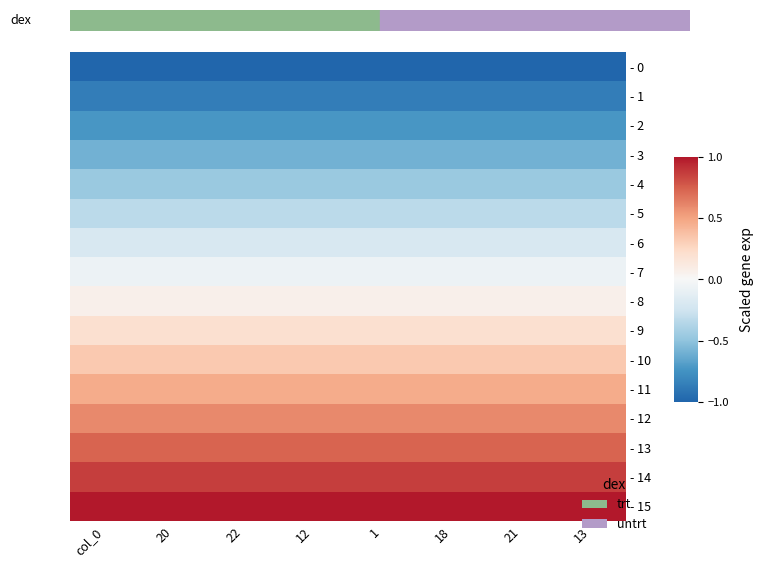

Between 22 and 18, which series saw the biggest shift?

- 0